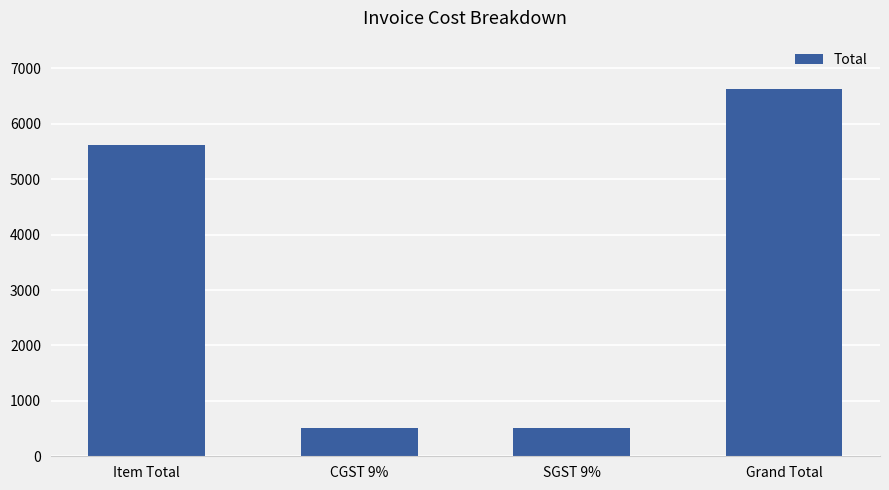

What is the label of the 1st bar from the left?

Item Total